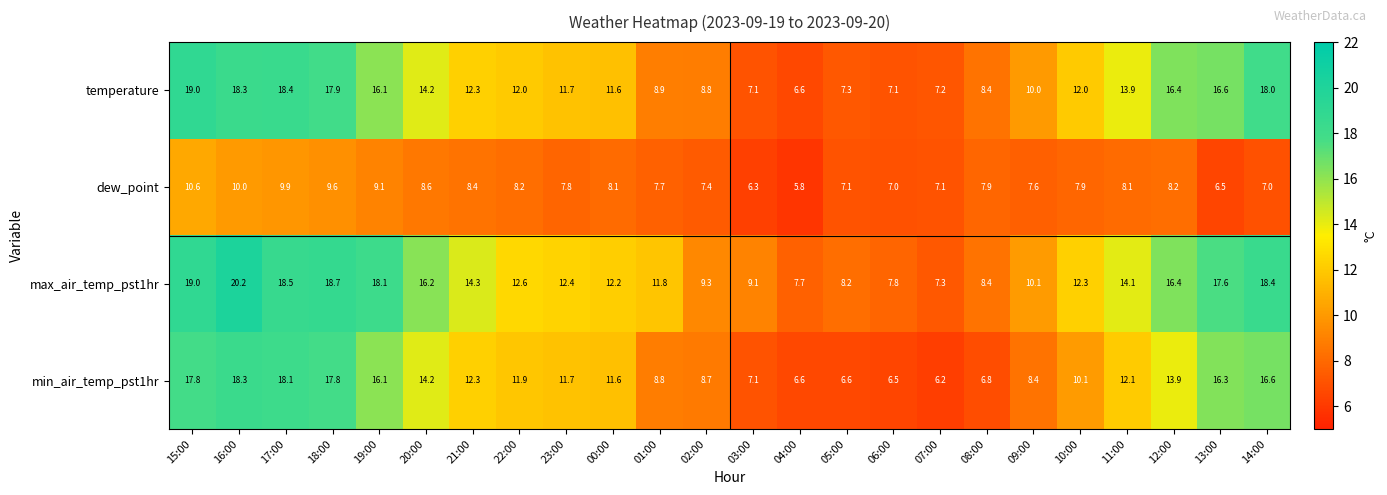

What is the sum of all temperature values?

299.8